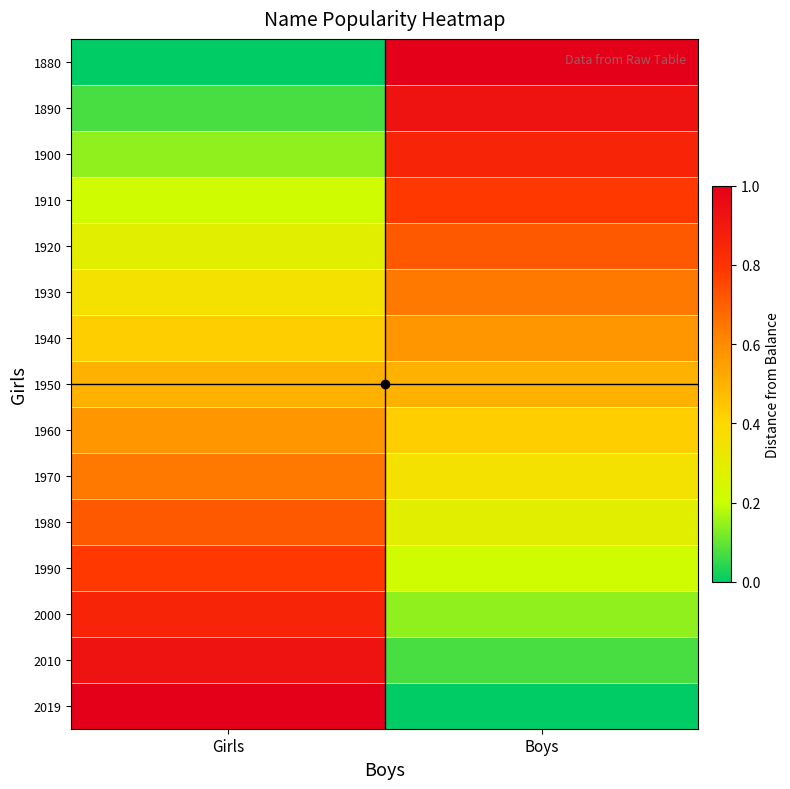

What is the difference between the highest and lowest values at Boys?

1.0